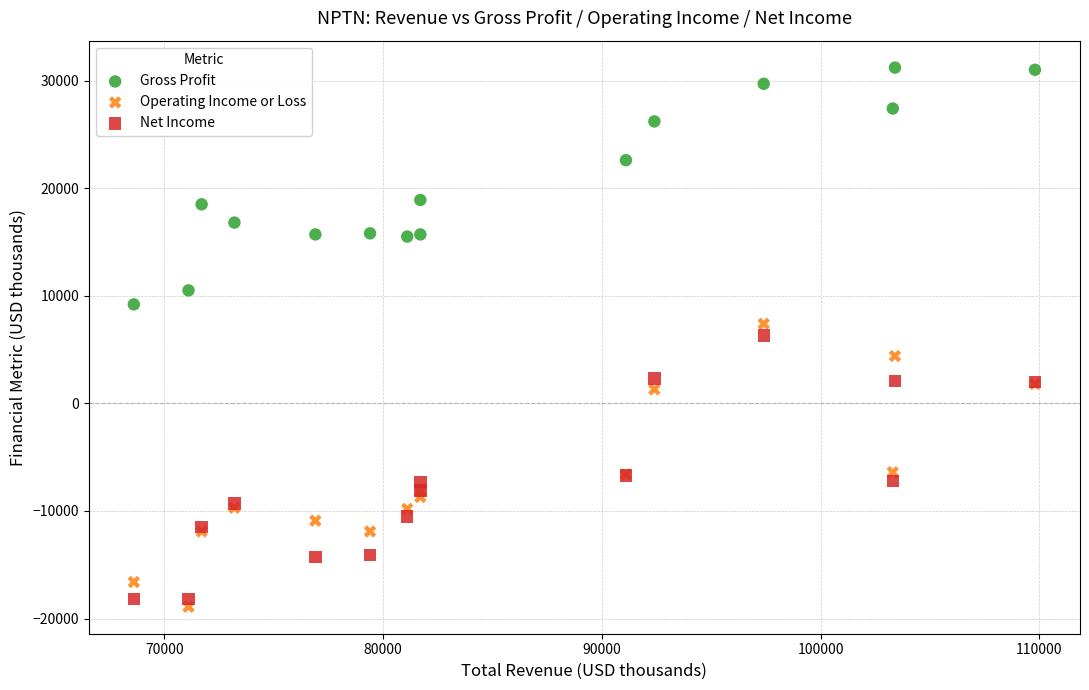

What are all the series names shown in the legend?

Gross Profit, Operating Income or Loss, Net Income